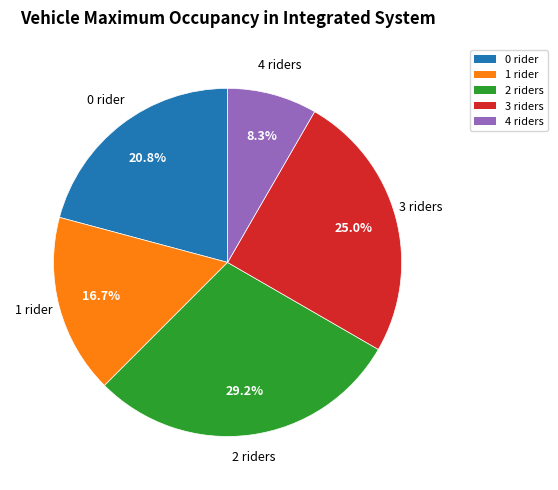

Does any single category account for the majority?

No